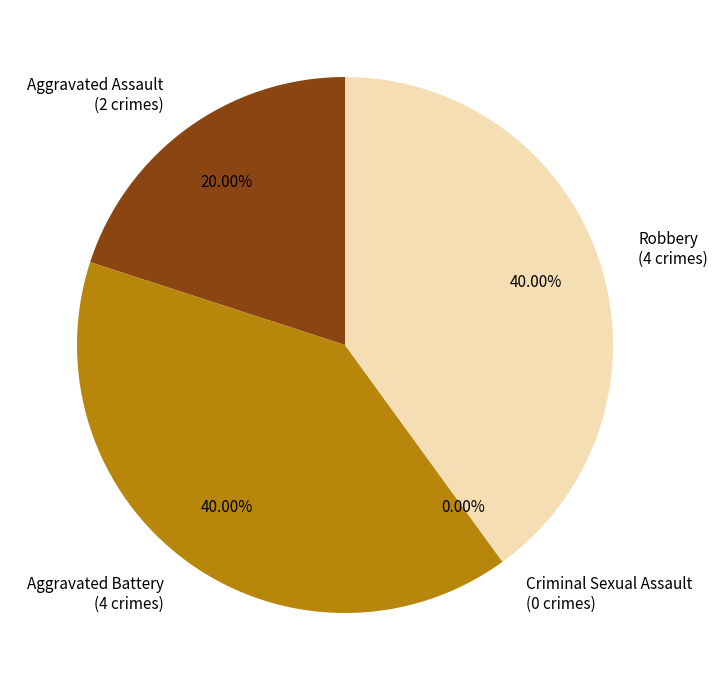

Combined, do Robbery and Aggravated Assault account for over 50%?

Yes